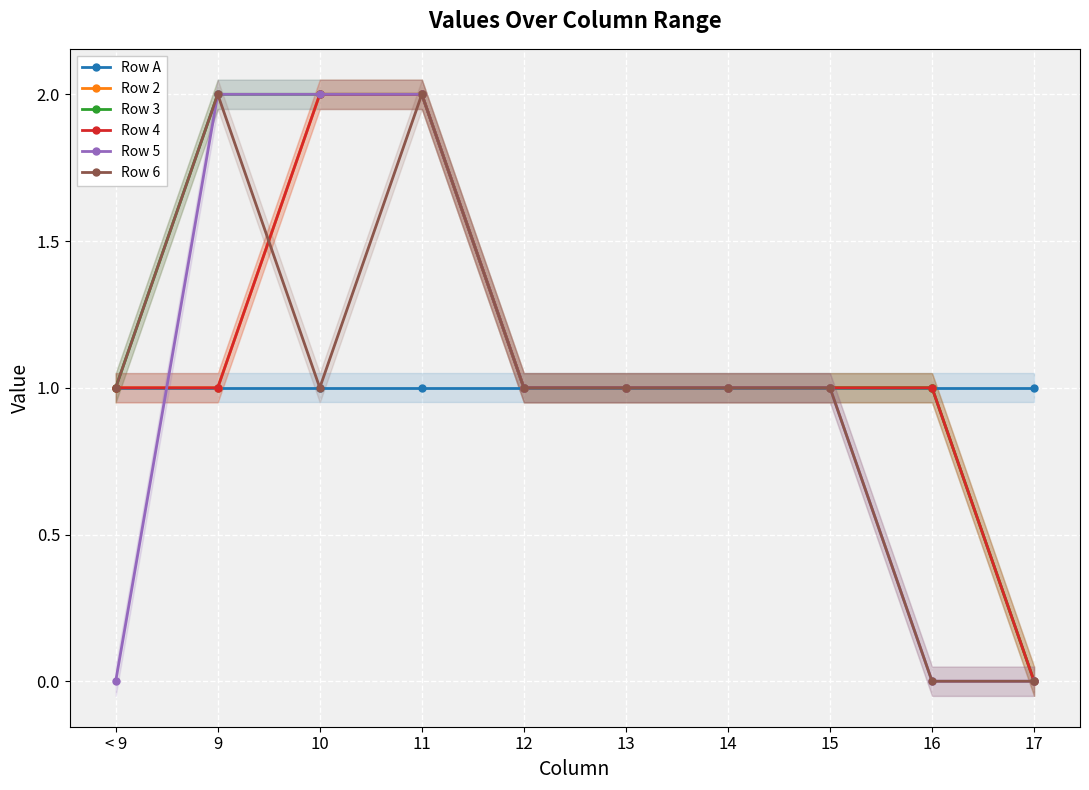

Between < 9 and 13, which is larger?

< 9